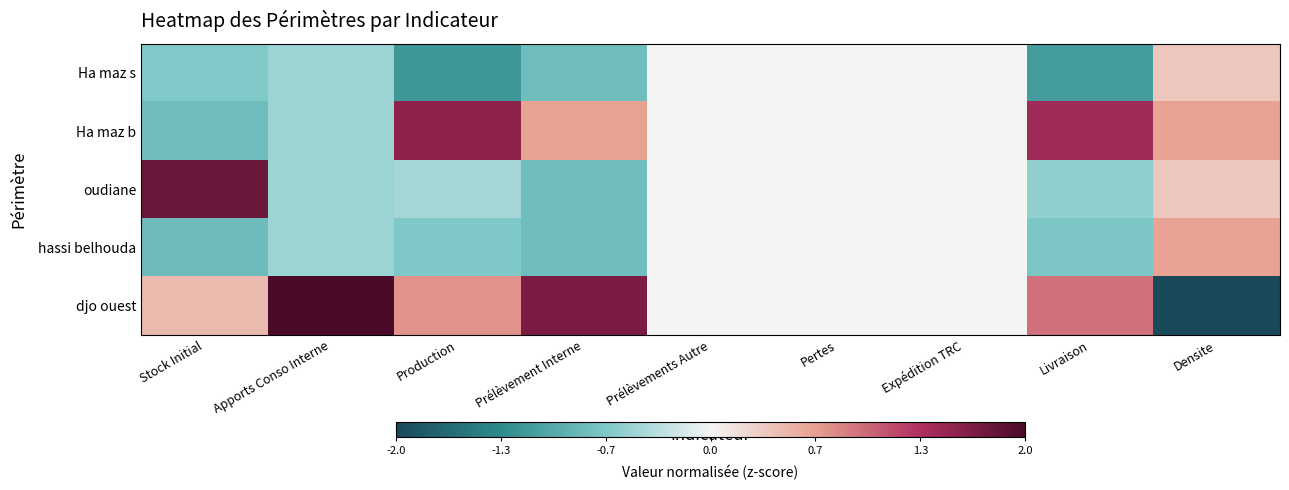

At Production, list the series in order from largest to smallest.

Ha maz b, djo ouest, oudiane, hassi belhouda, Ha maz s